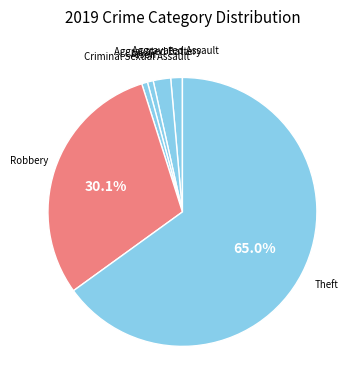

Which category has the smallest portion of the pie?

Criminal Sexual Assault